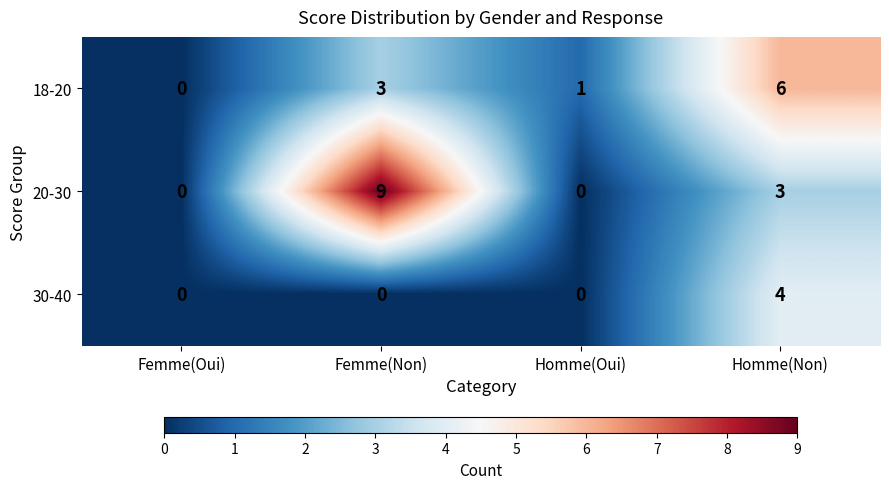

What is the sum of all 30-40 values?

4